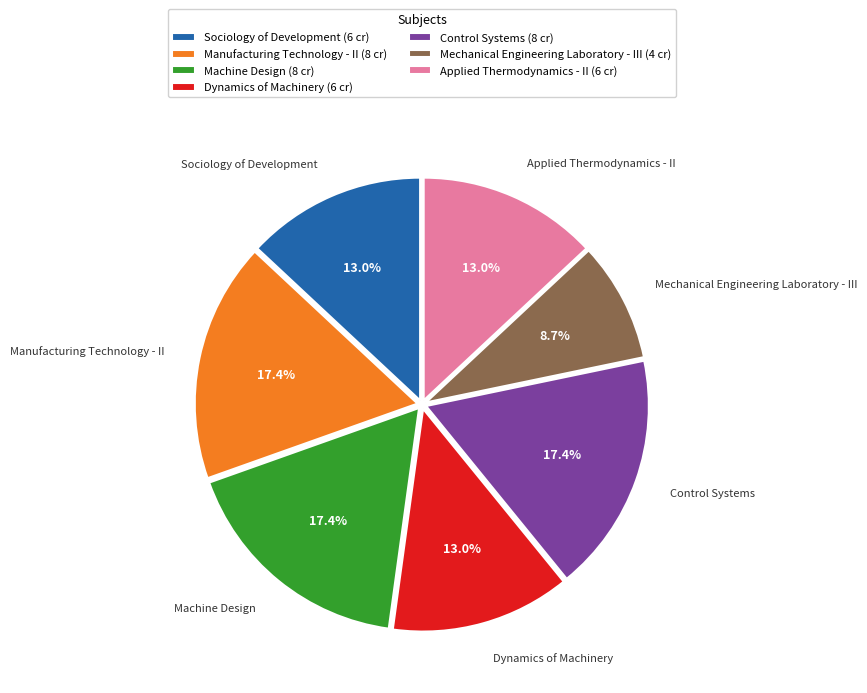

How many segments does this pie chart have?

7